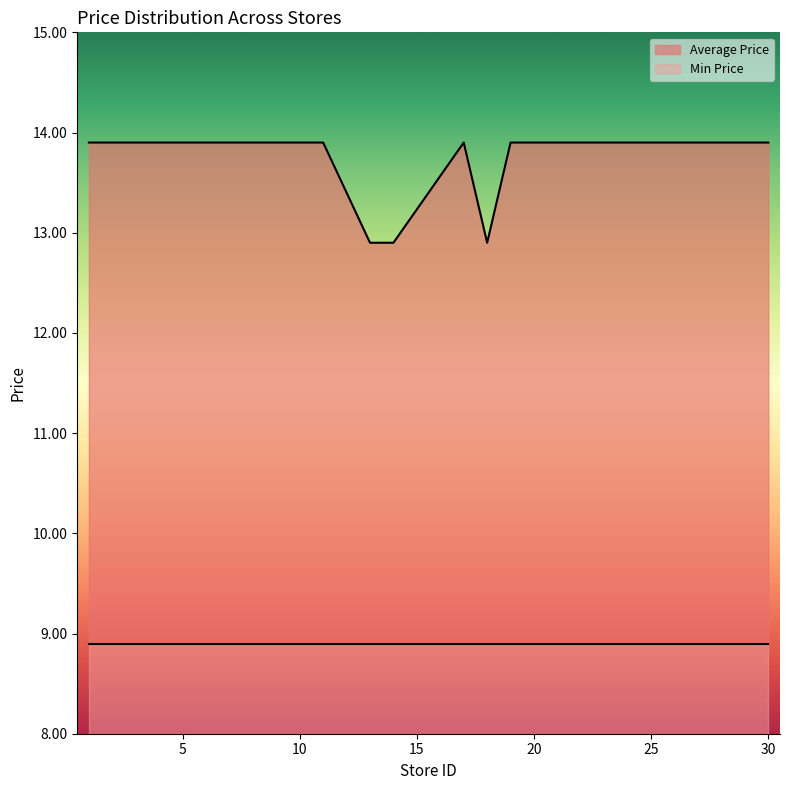

Which has a higher value, 28 or 29?

28